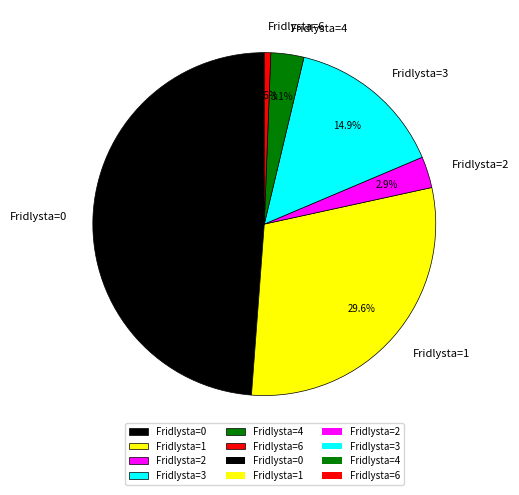

Does Fridlysta=1 represent more than half of the total?

No